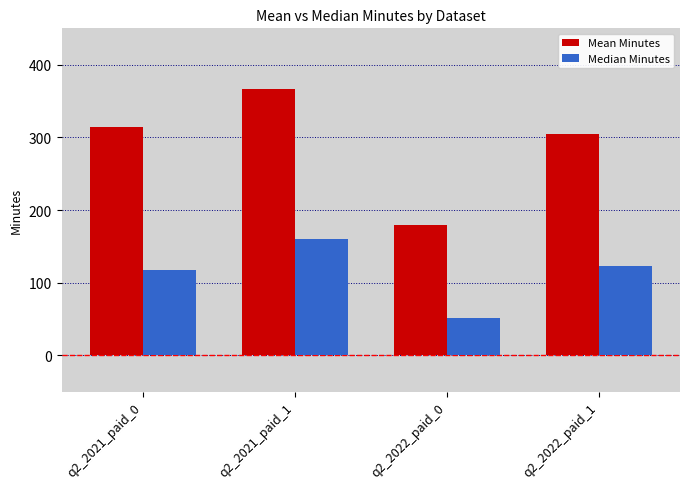

What is the spread (max minus min) of values at q2_2022_paid_0?

128.5